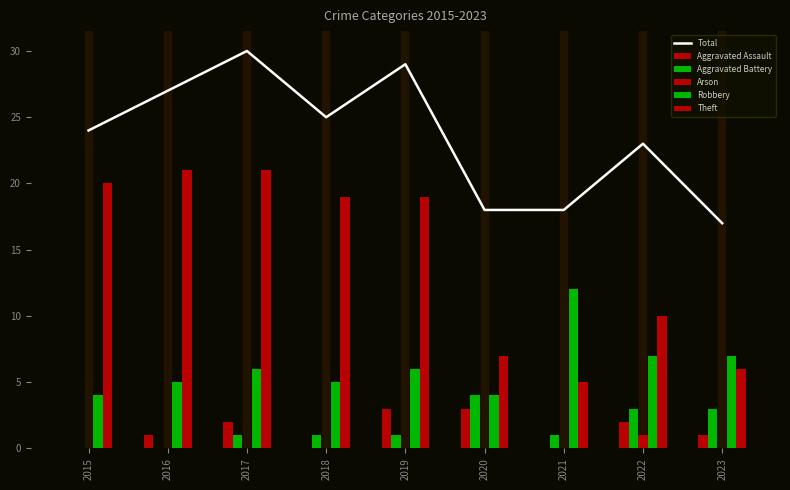

What is the spread (max minus min) of values at 2022?

22